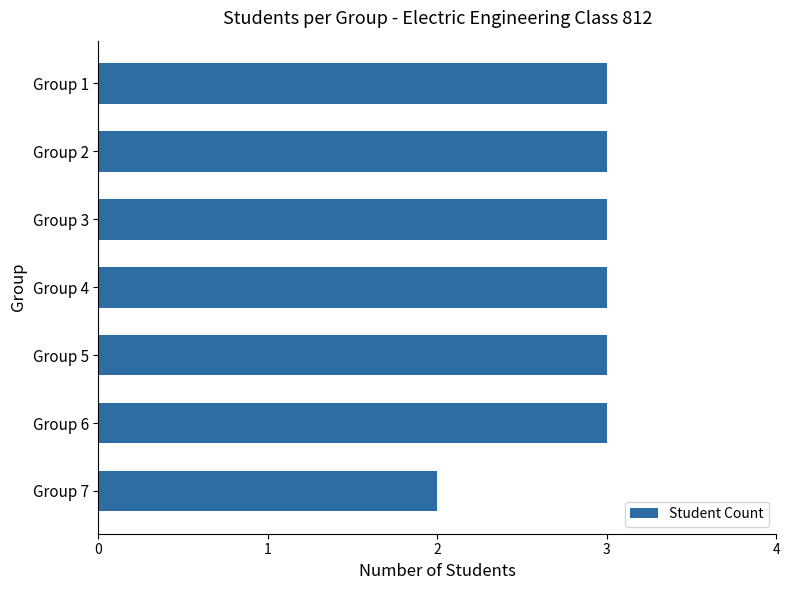

What is the maximum value shown in the chart?

3